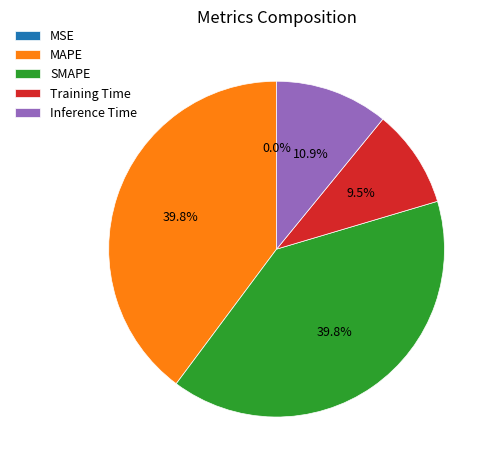

Is there a majority slice in this chart?

No